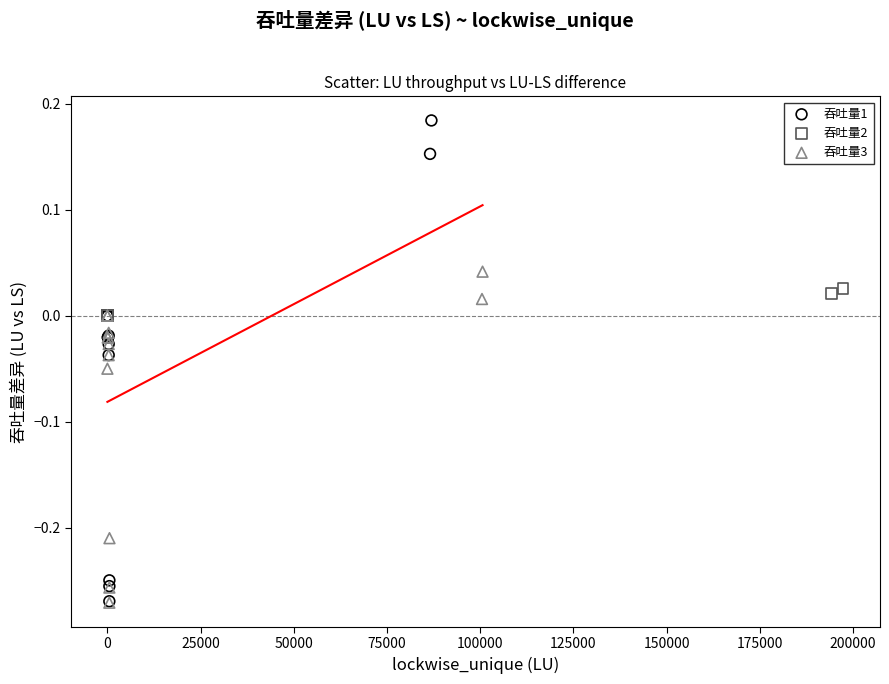

What are all the series names shown in the legend?

吞吐量1, 吞吐量2, 吞吐量3